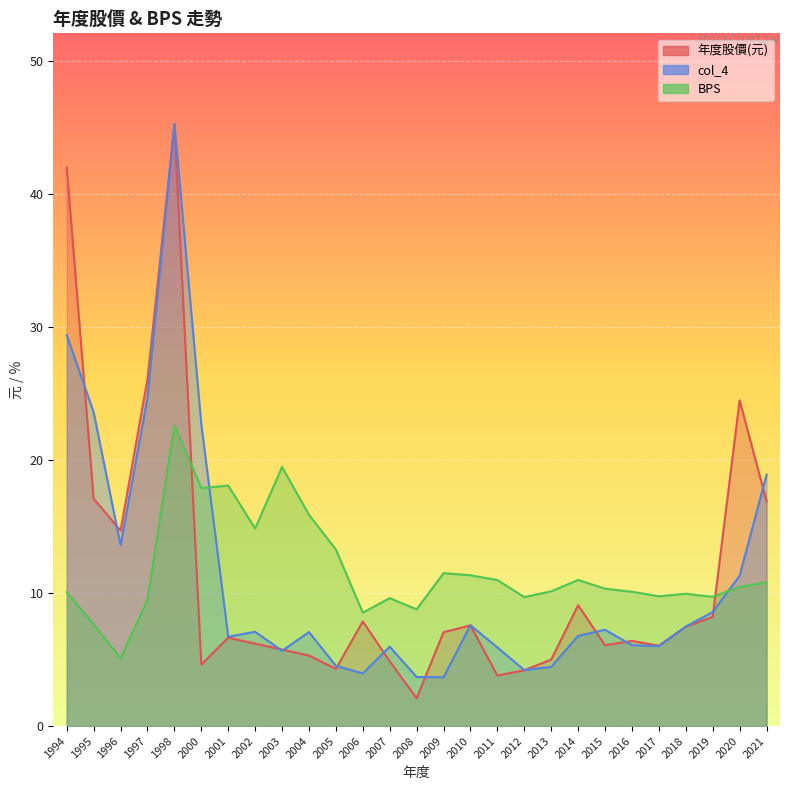

What is the difference between the maximum and minimum values in the col_4 series?

41.6